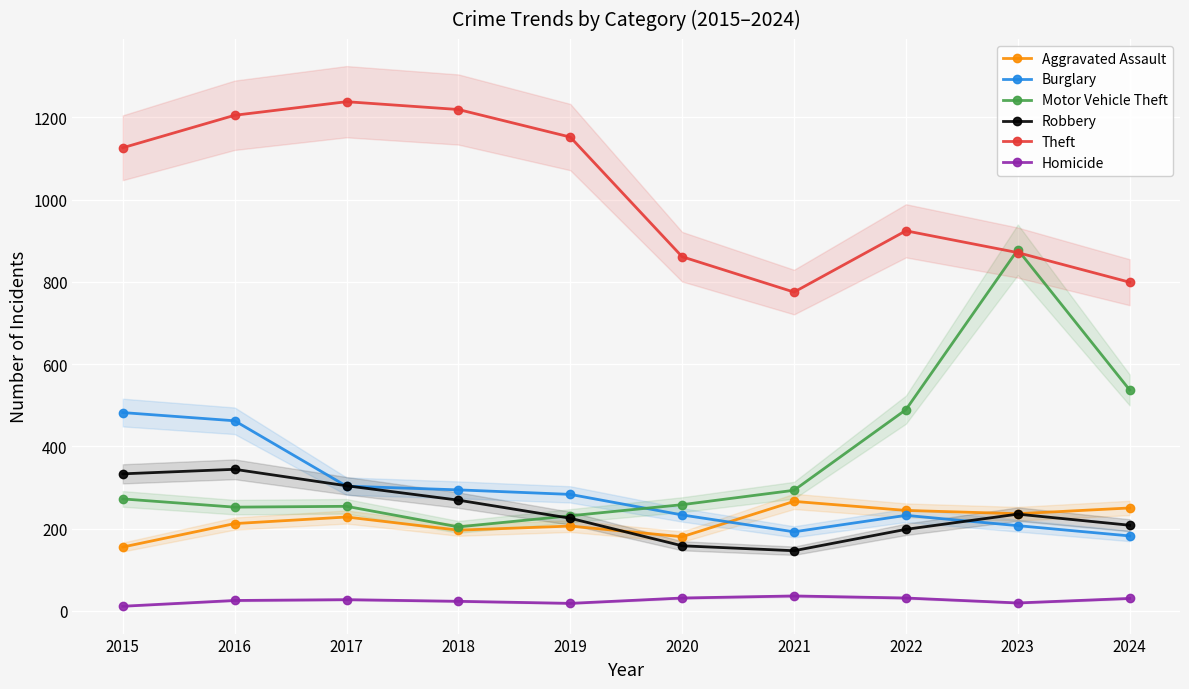

How many values in the Aggravated Assault series are below 228?

5